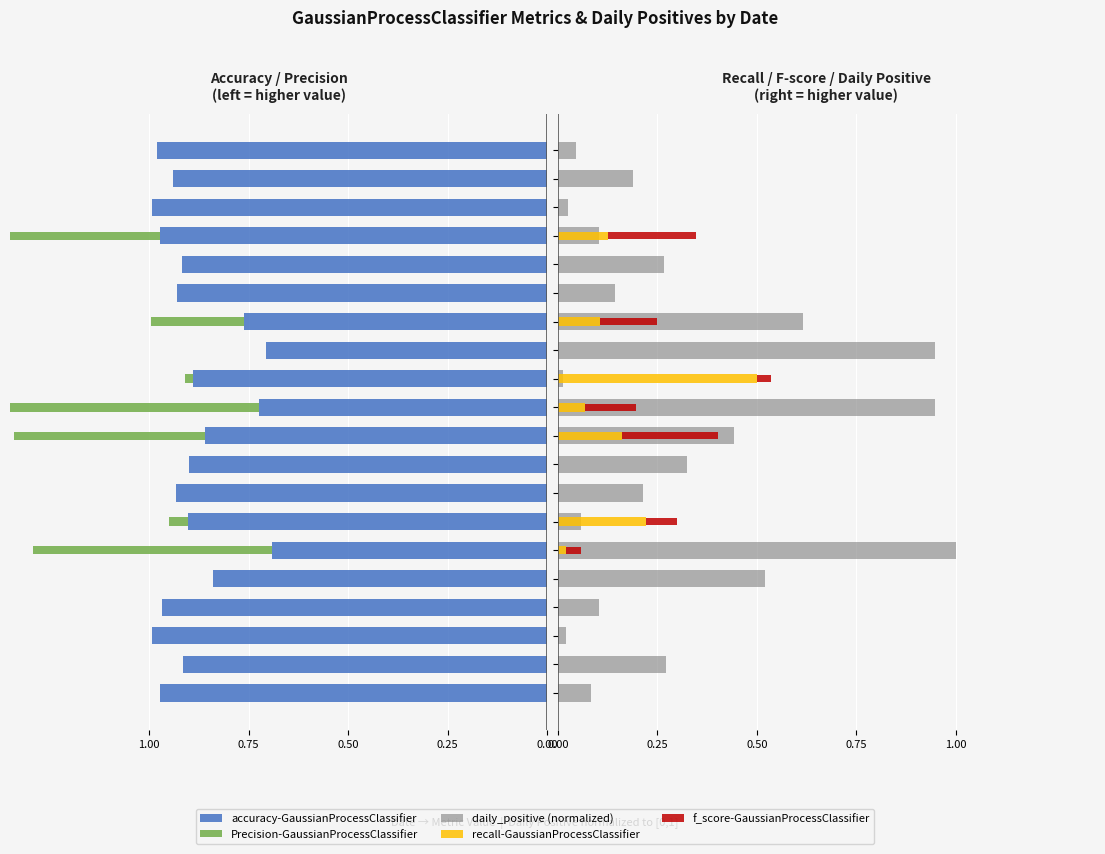

What is the value of the accuracy-GaussianProcessClassifier bar at the 9th from the left?

-0.9